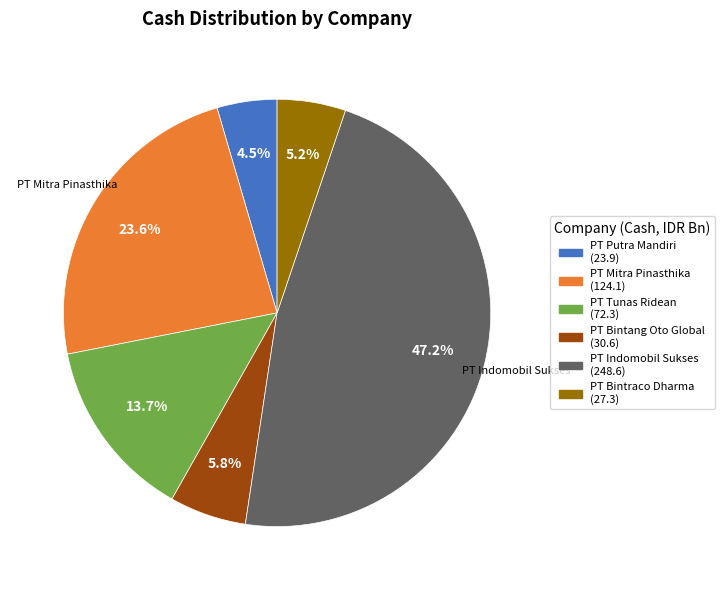

Is there any slice that represents more than half of the pie?

No